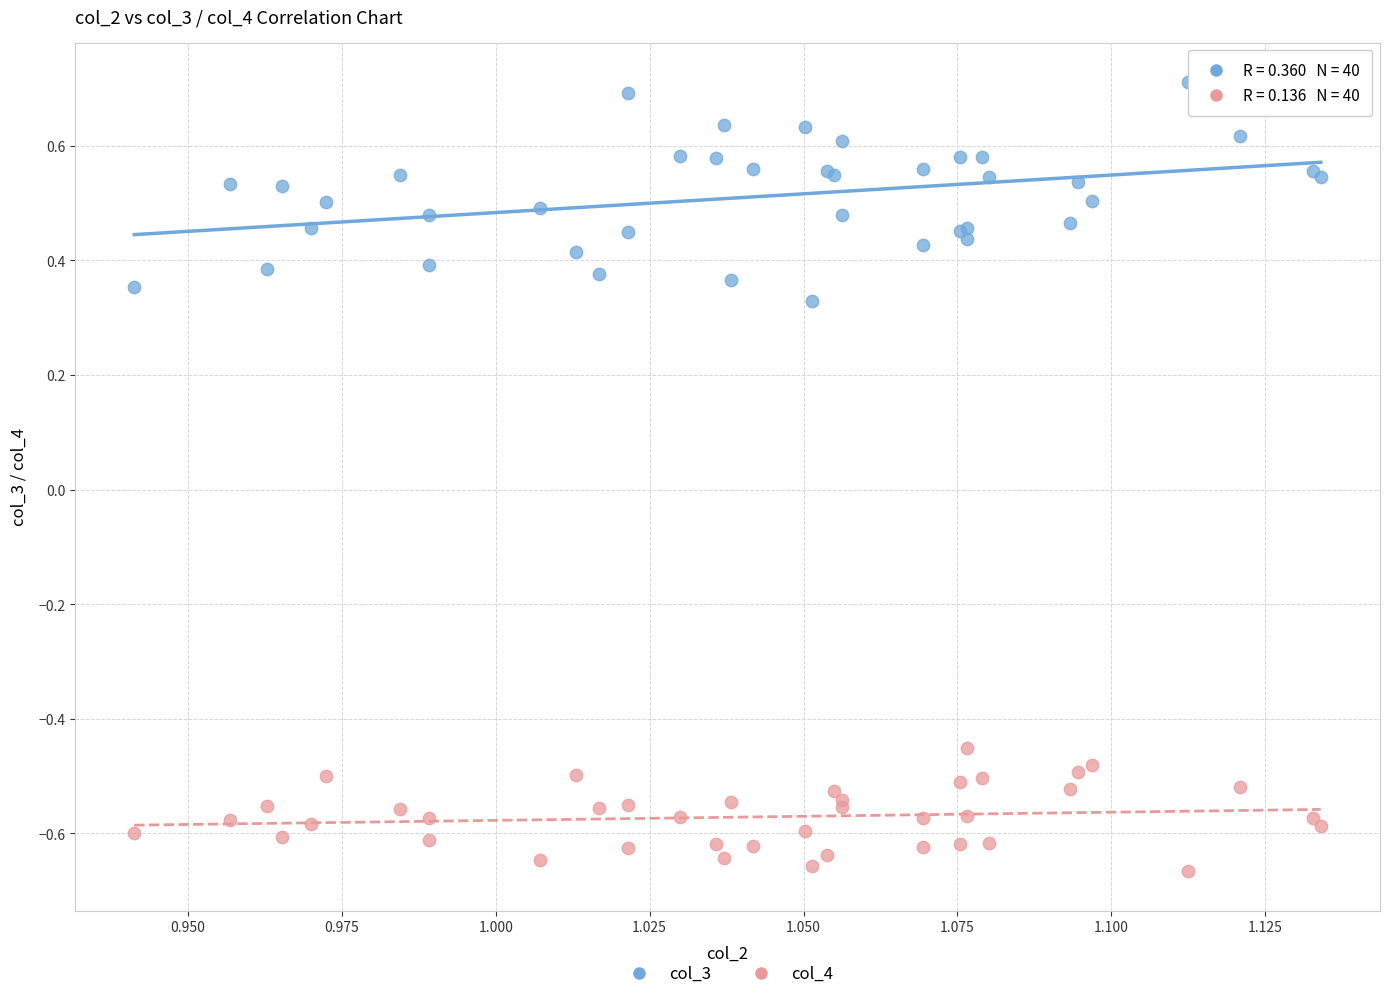

Which series contains the highest Y value?

col_3